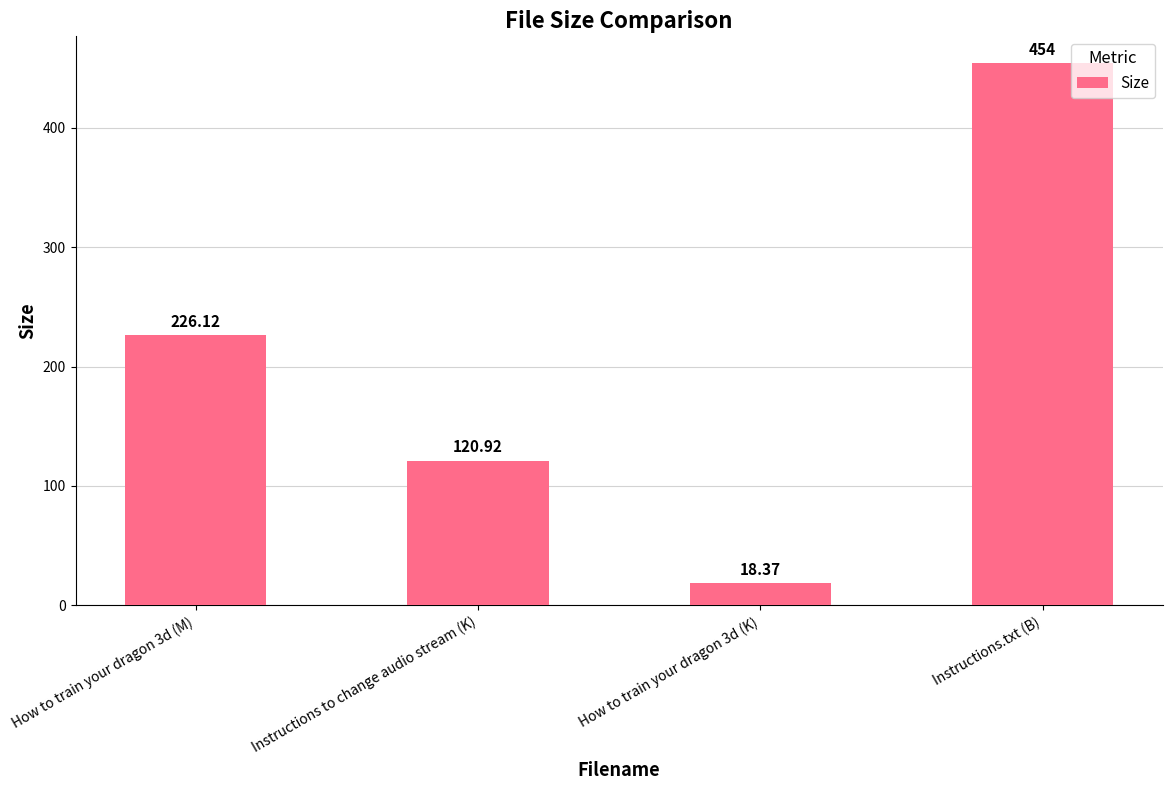

What is the minimum value shown in the chart?

18.4